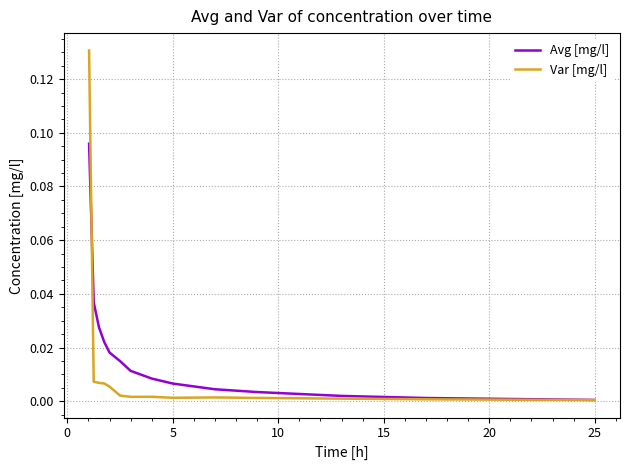

Which series has the widest spread of values?

Var [mg/l]